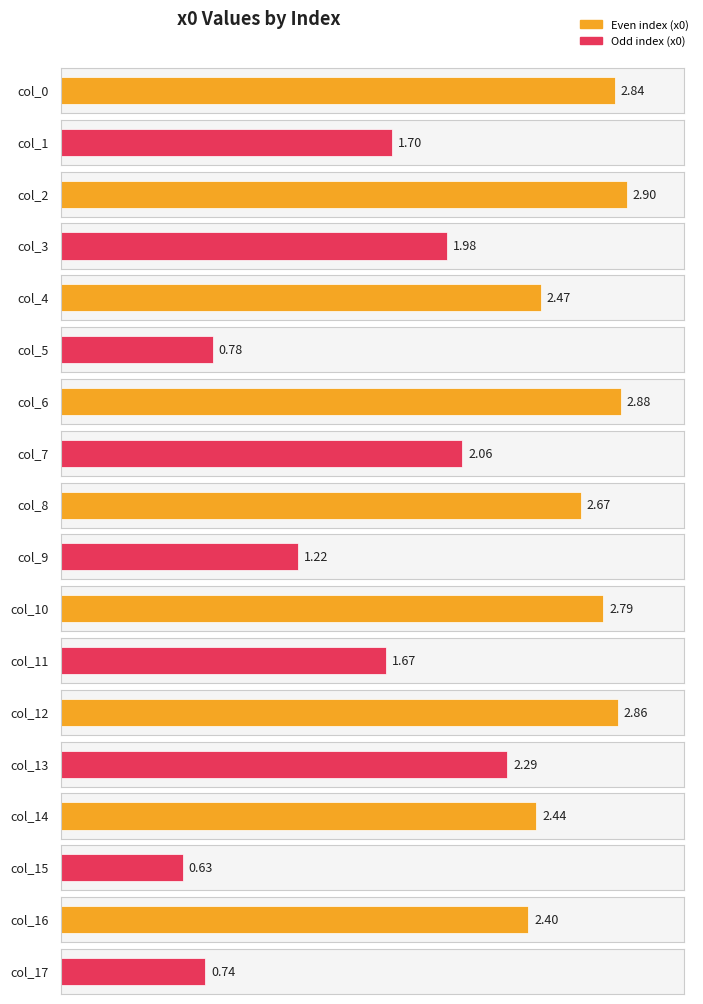

Is it true that the value at 12 is 5.1?

False